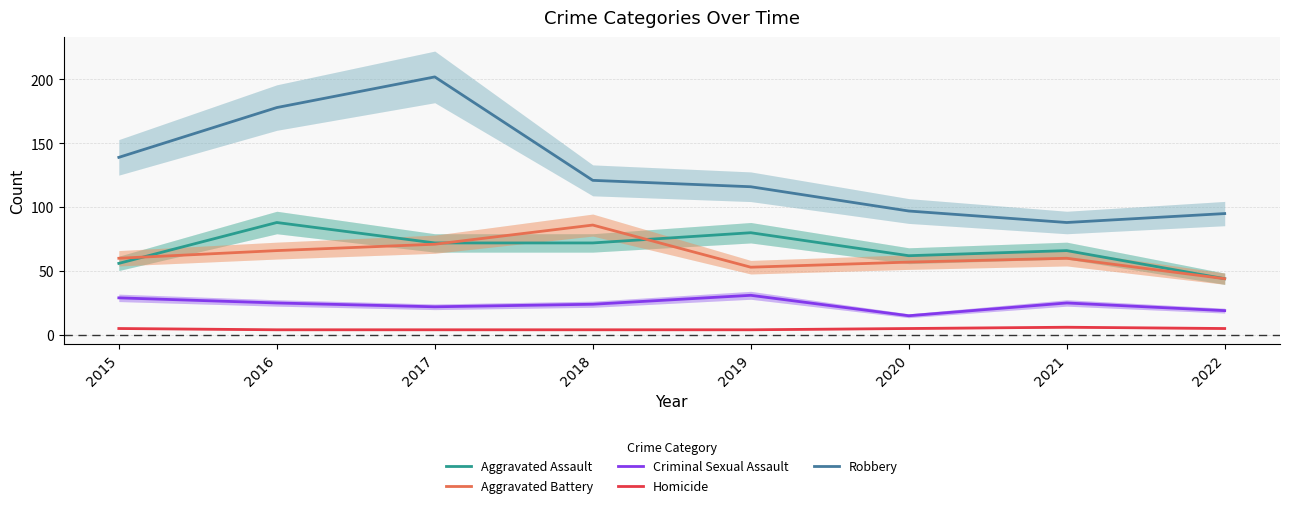

True or false: Aggravated Assault and Criminal Sexual Assault cross at least once.

False